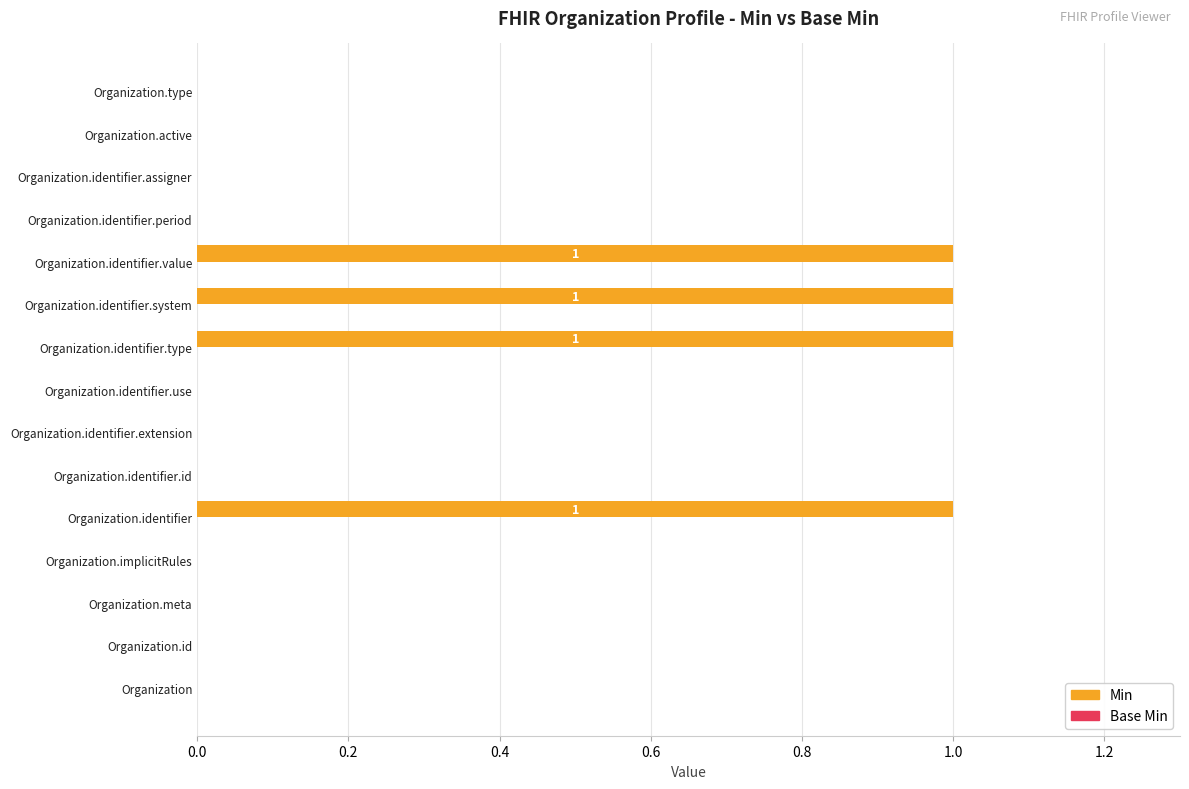

What is the change in value from Organization.identifier.use to Organization.identifier.type?

+1